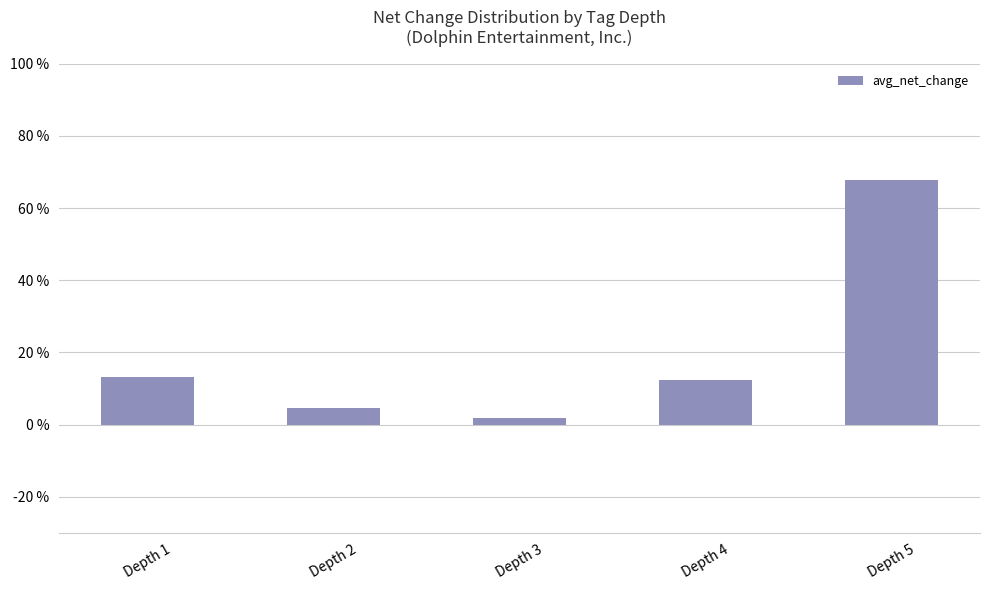

Count the number of categories in the chart.

5